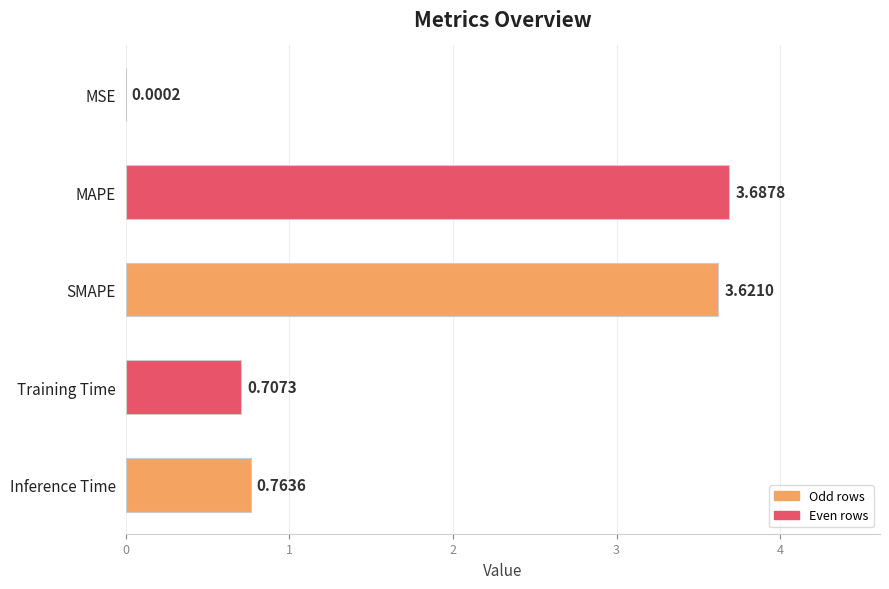

Count the number of categories in the chart.

5